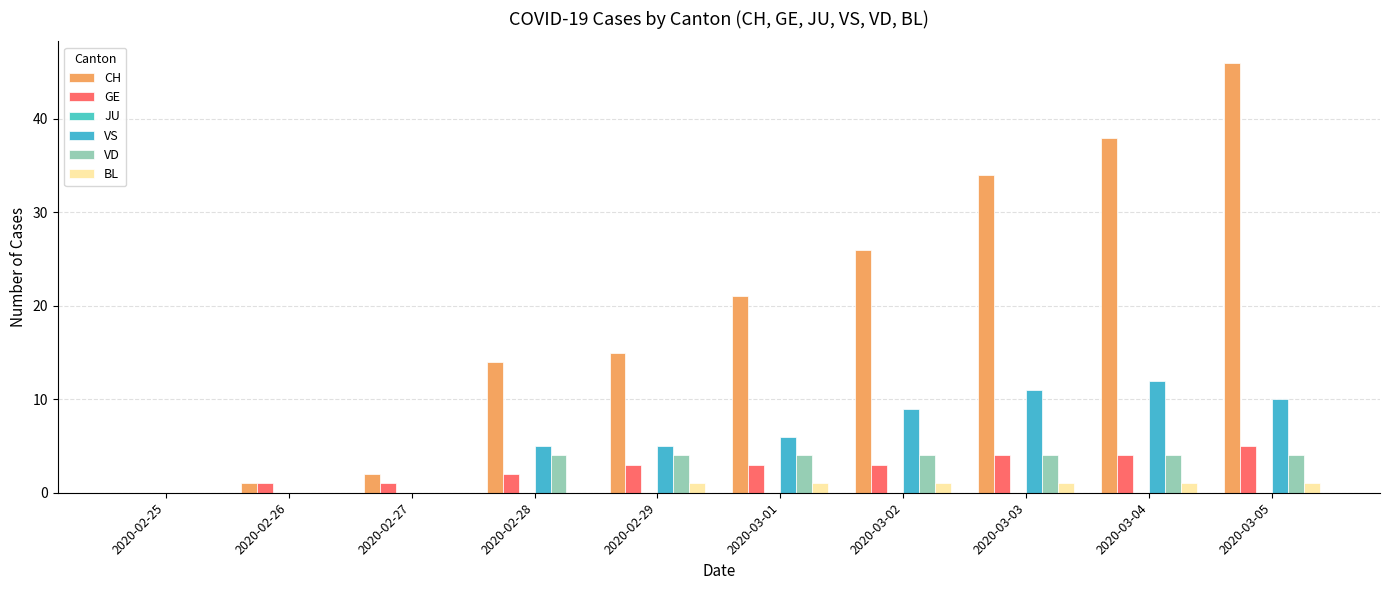

What is the label of the 9th bar from the right?

2020-02-26